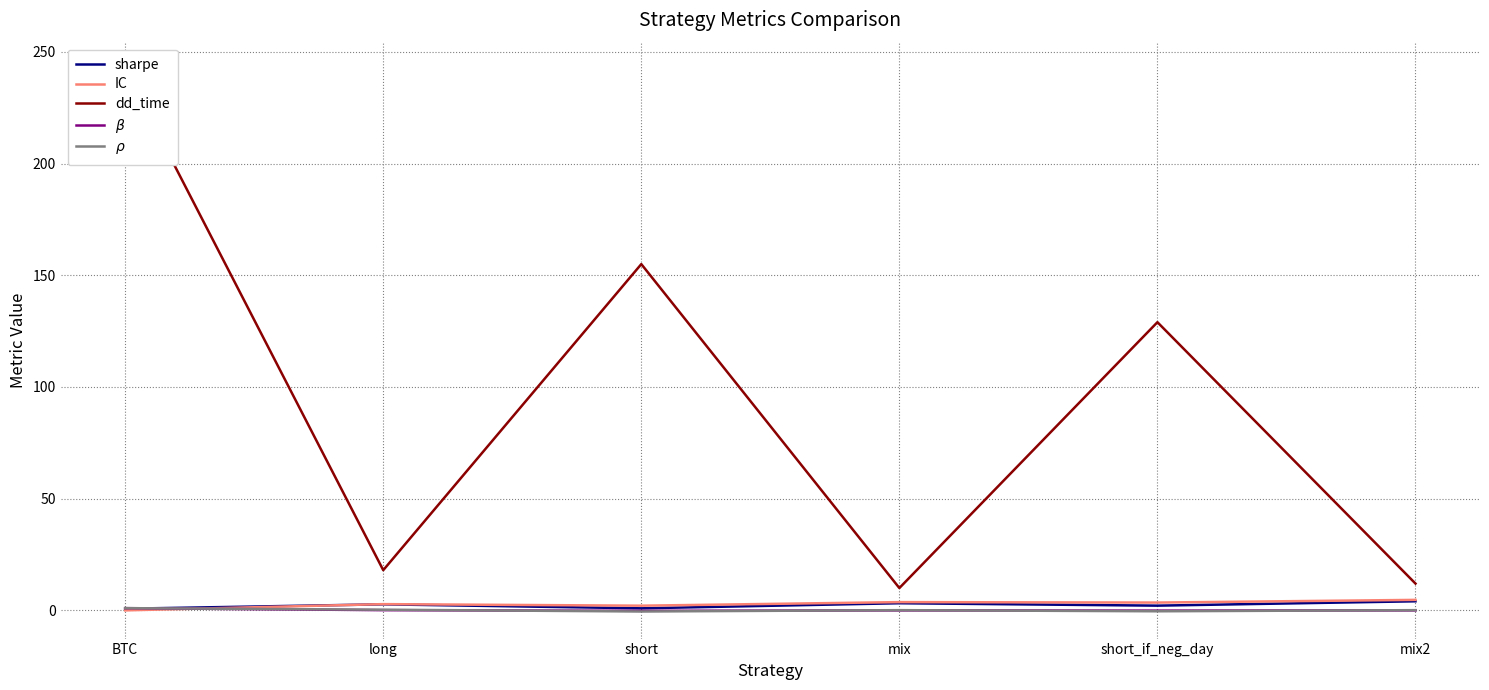

What is the value of the sharpe point at the 4th from the left?

3.2